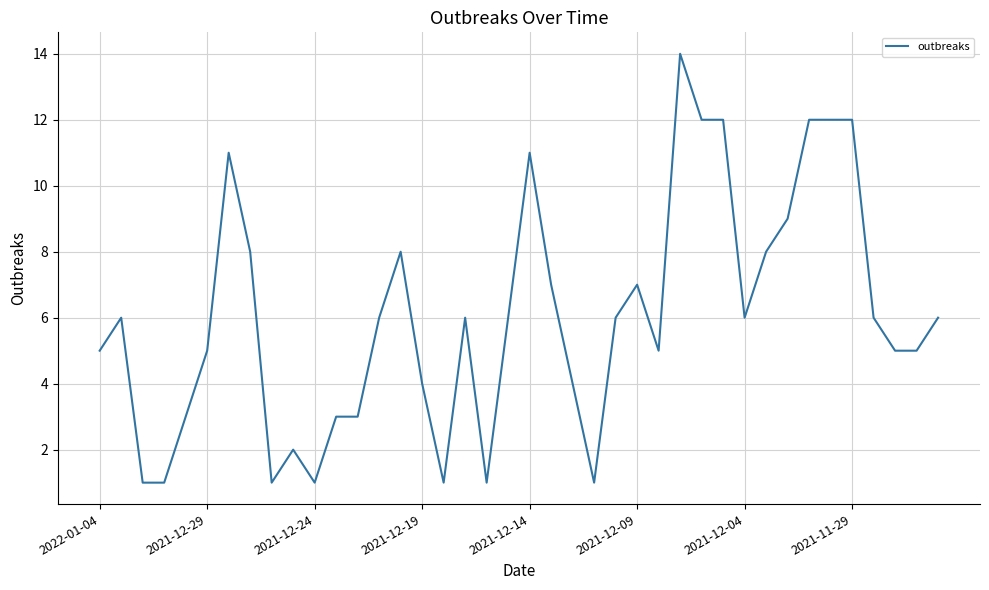

What is the maximum value shown in the chart?

14